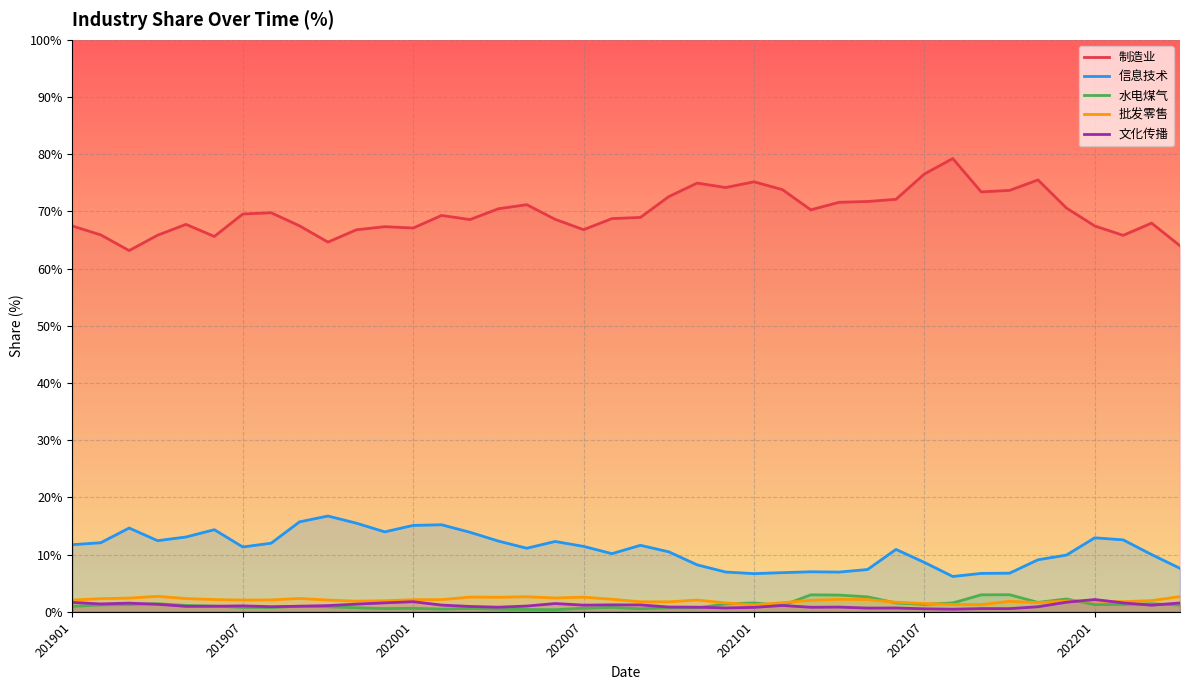

How many lines are shown in the chart?

5